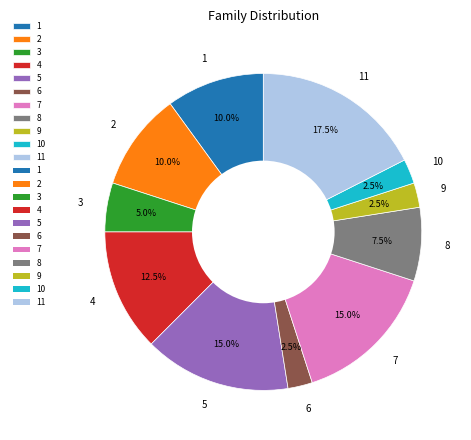

What is the ratio of the value at 7 to the value at 6?

6.0